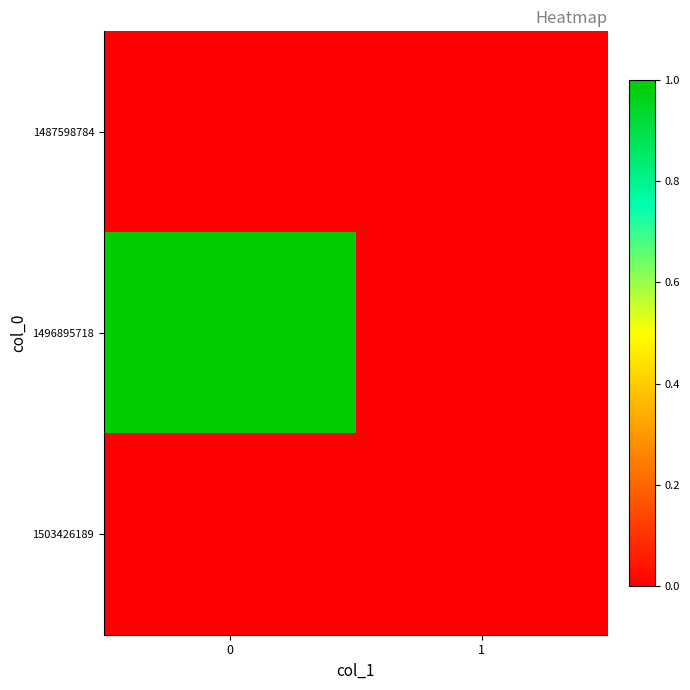

At how many categories does at least one series exceed 0?

1